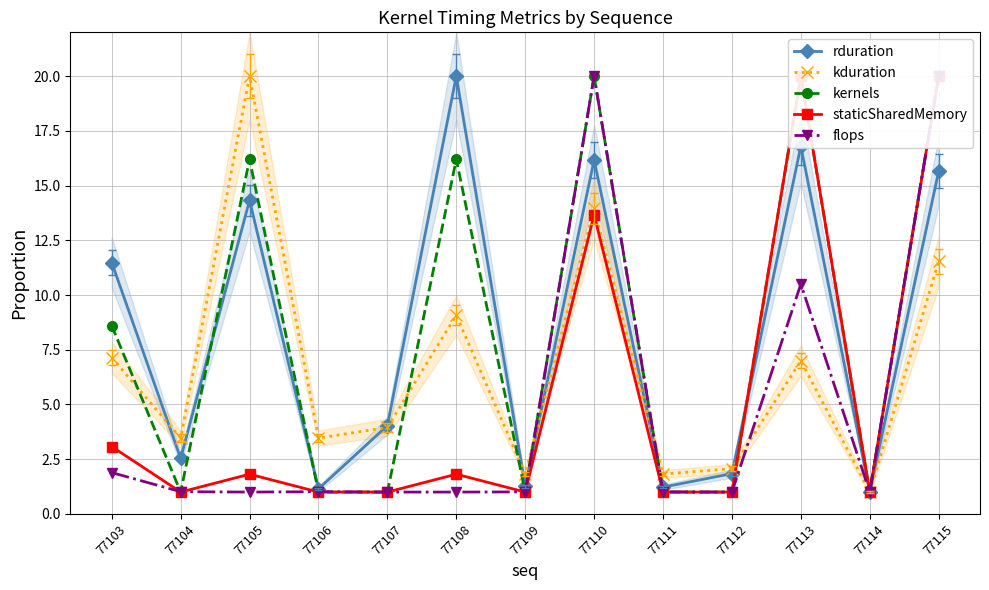

Which series has the largest total across all categories?

kernels